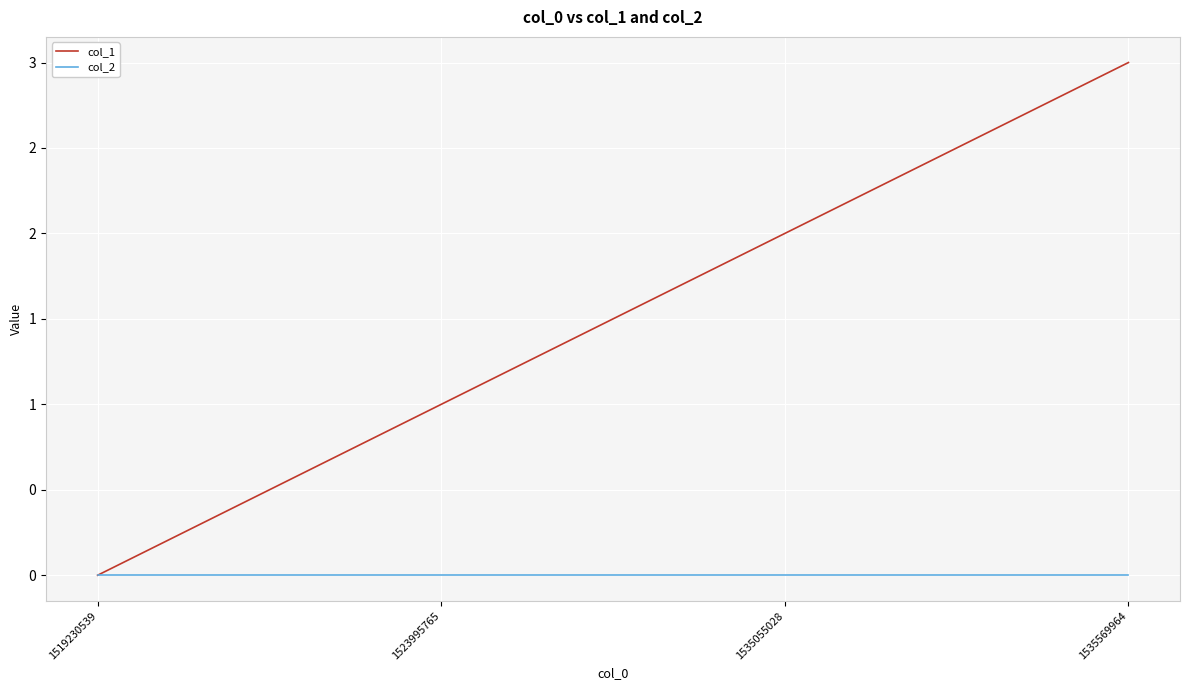

True or false: col_2 has more than 1 interior local peaks.

False